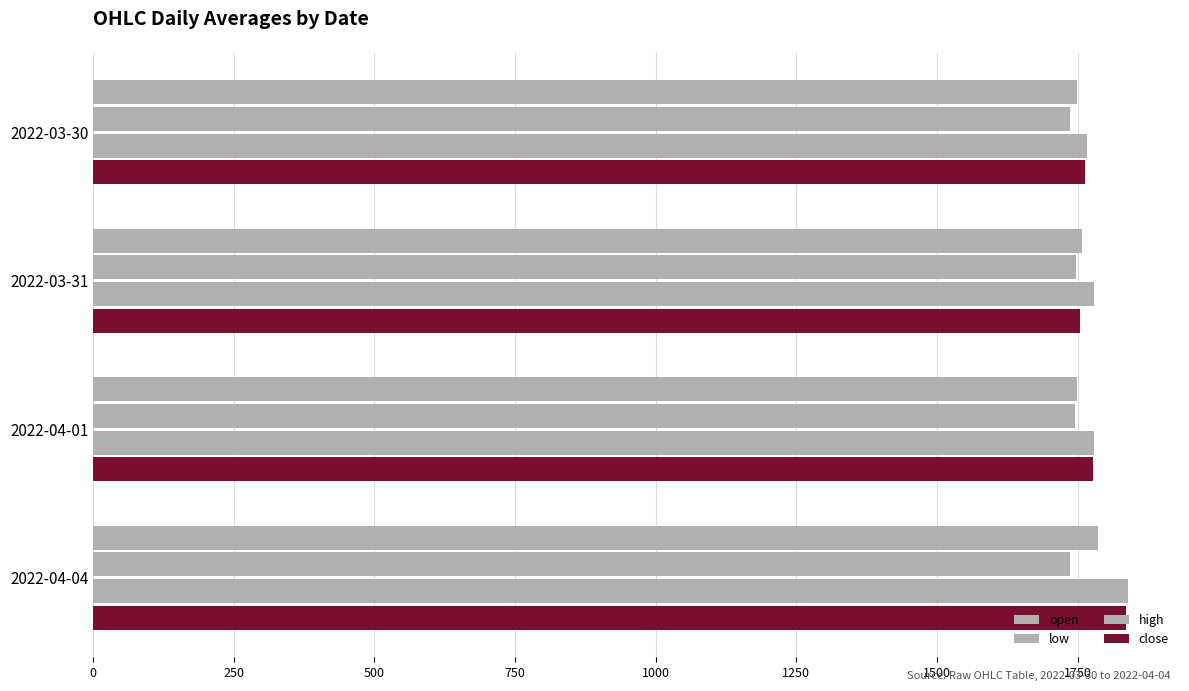

How many categories are shown in the chart?

4